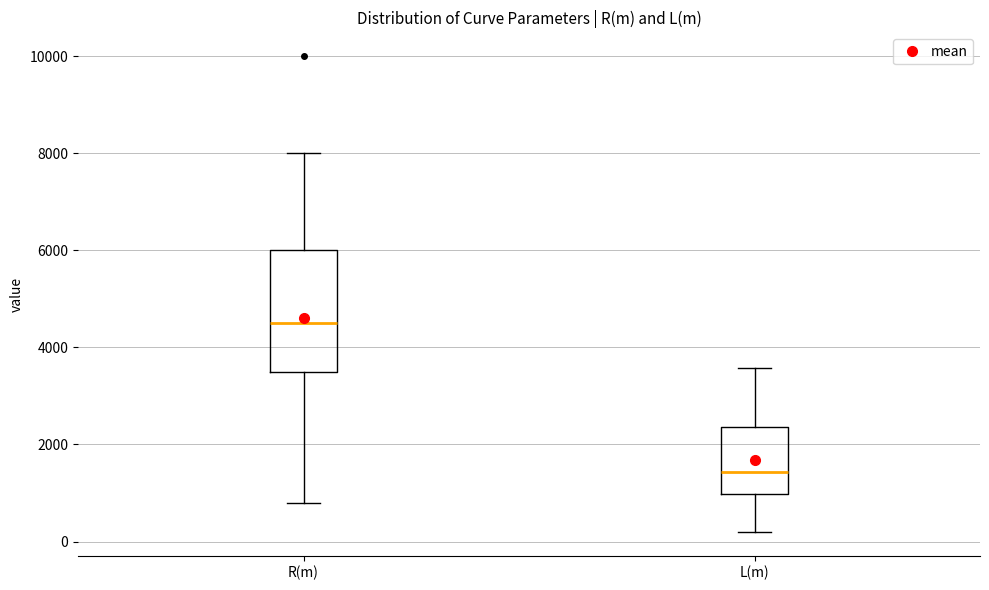

Comparing the boxes themselves (not the whiskers), which one is the tallest?

R(m)